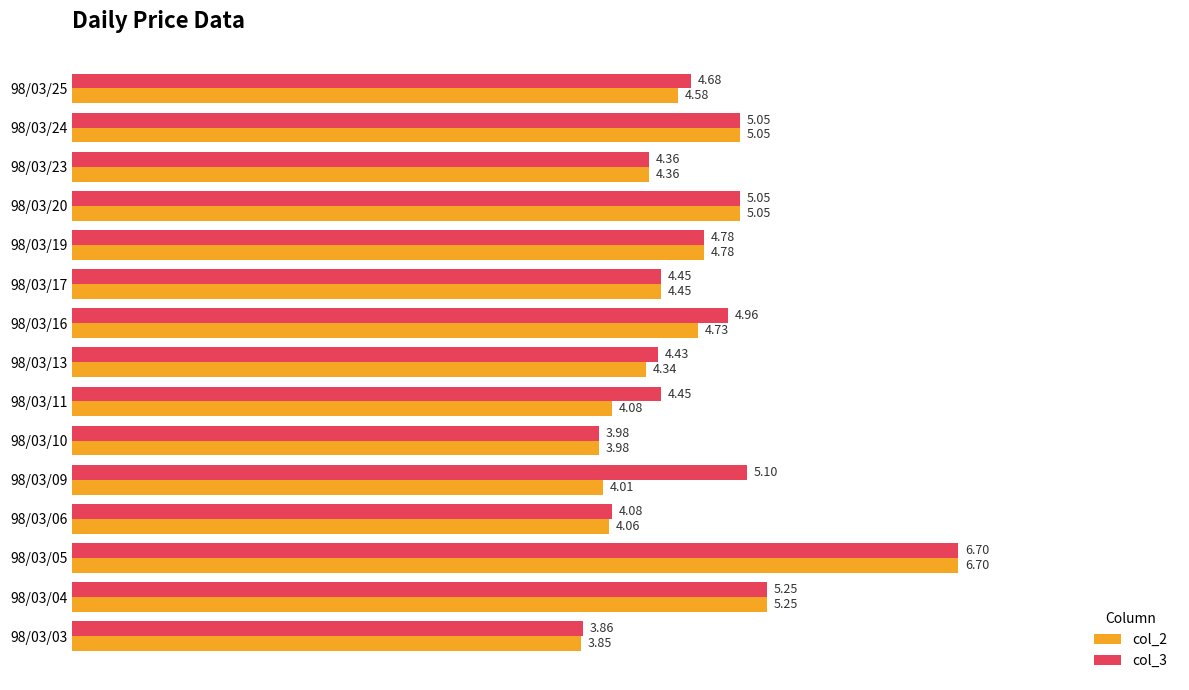

What is the difference between the col_2 values at 98/03/24 and 98/03/23?

0.7